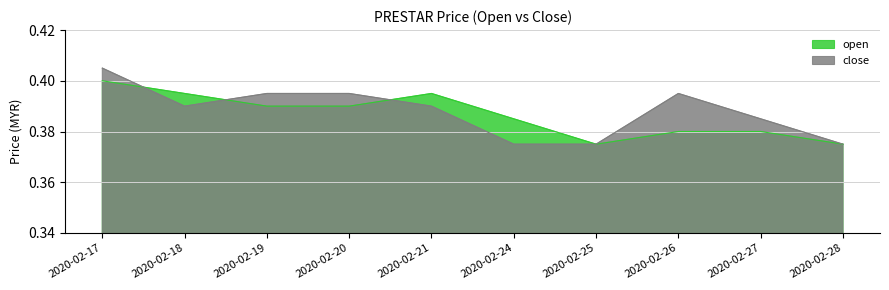

Which has a higher value, 2020-02-21 or 2020-02-24?

2020-02-21